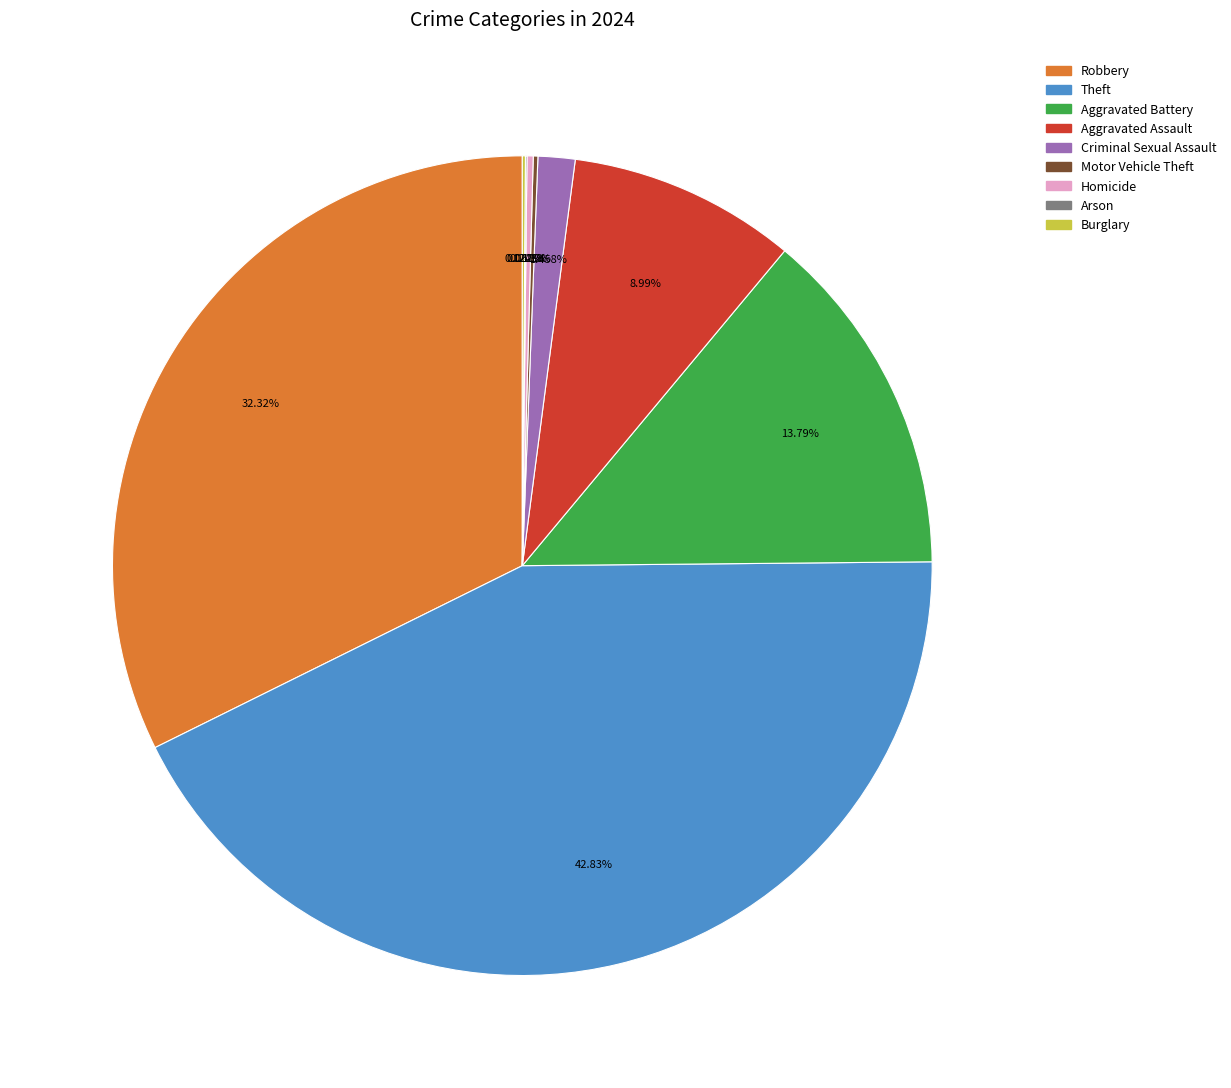

The Aggravated Assault slice represents 9% of the pie. True or false?

True